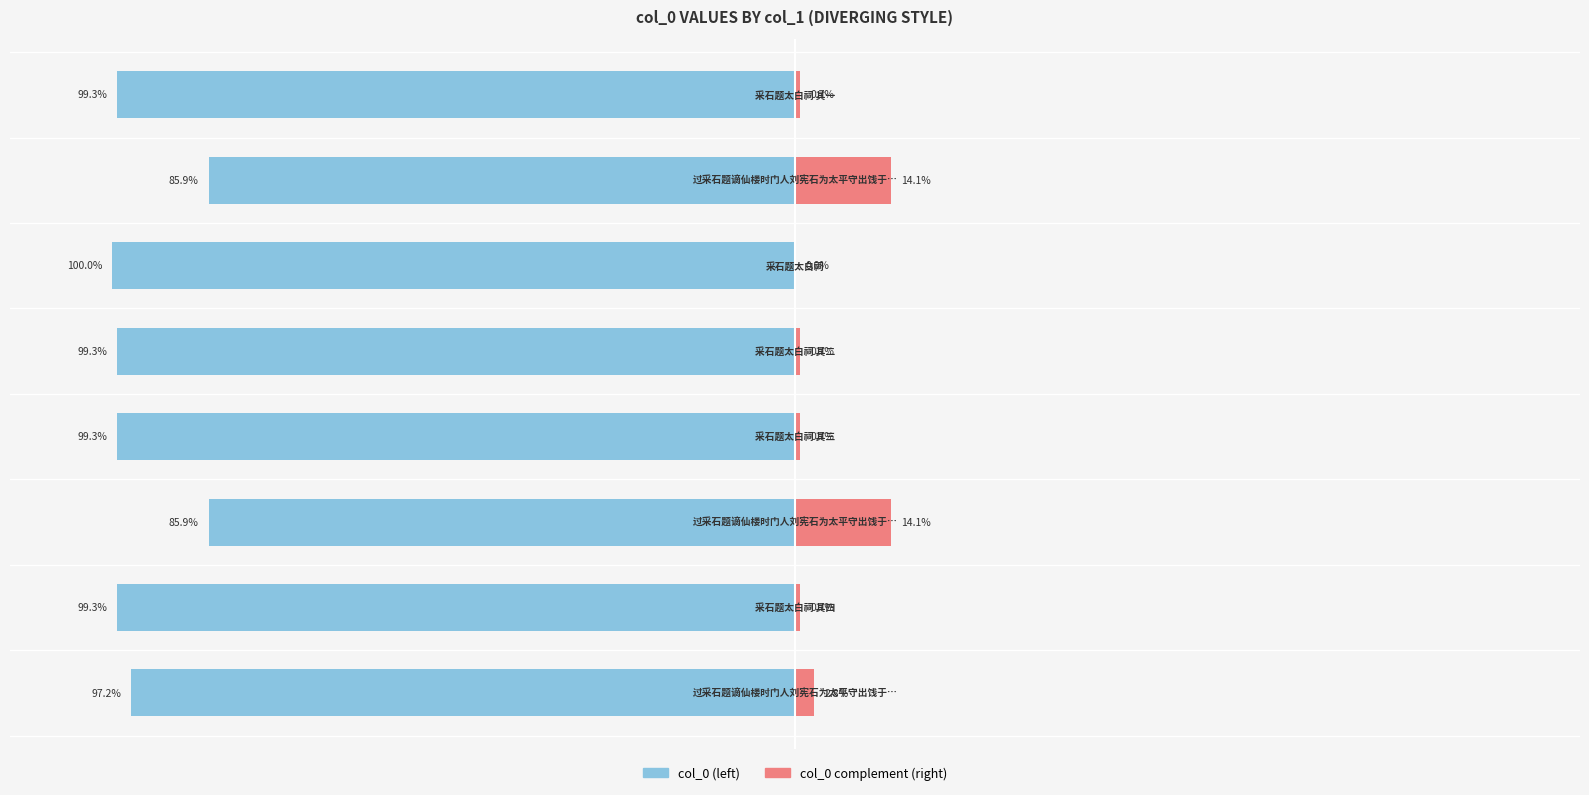

What is the sum of all col_0 (normalized left) values?

-766.0